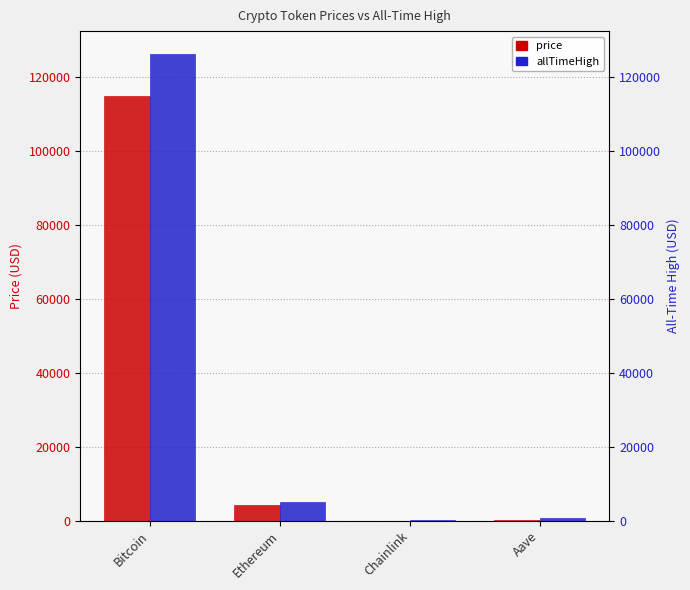

Where is allTimeHigh nearest to the value 63066?

Ethereum